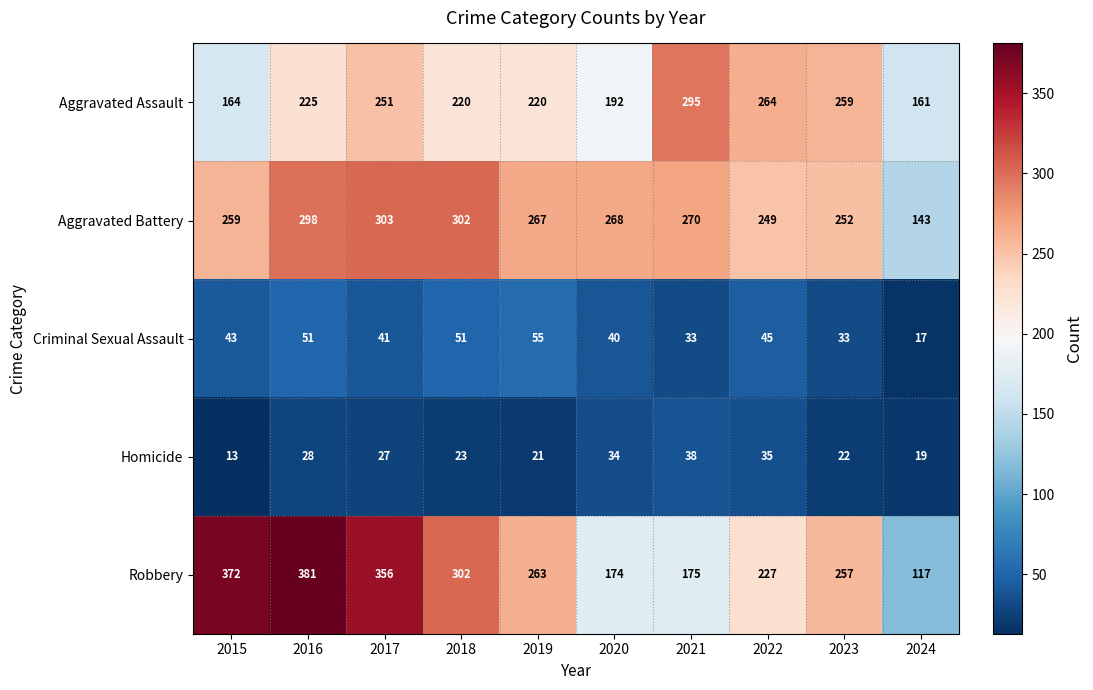

What is the average value of the Aggravated Battery series?

261